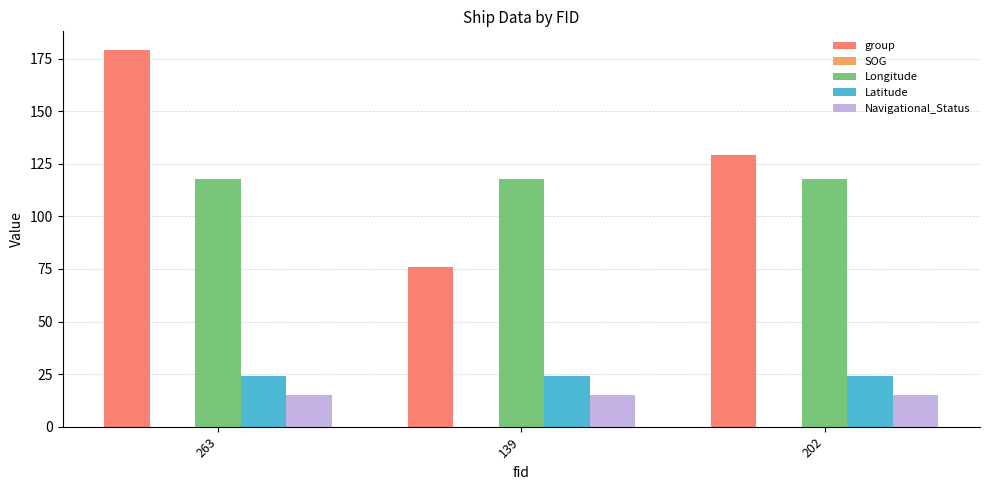

What is the minimum value shown in the chart?

15.0